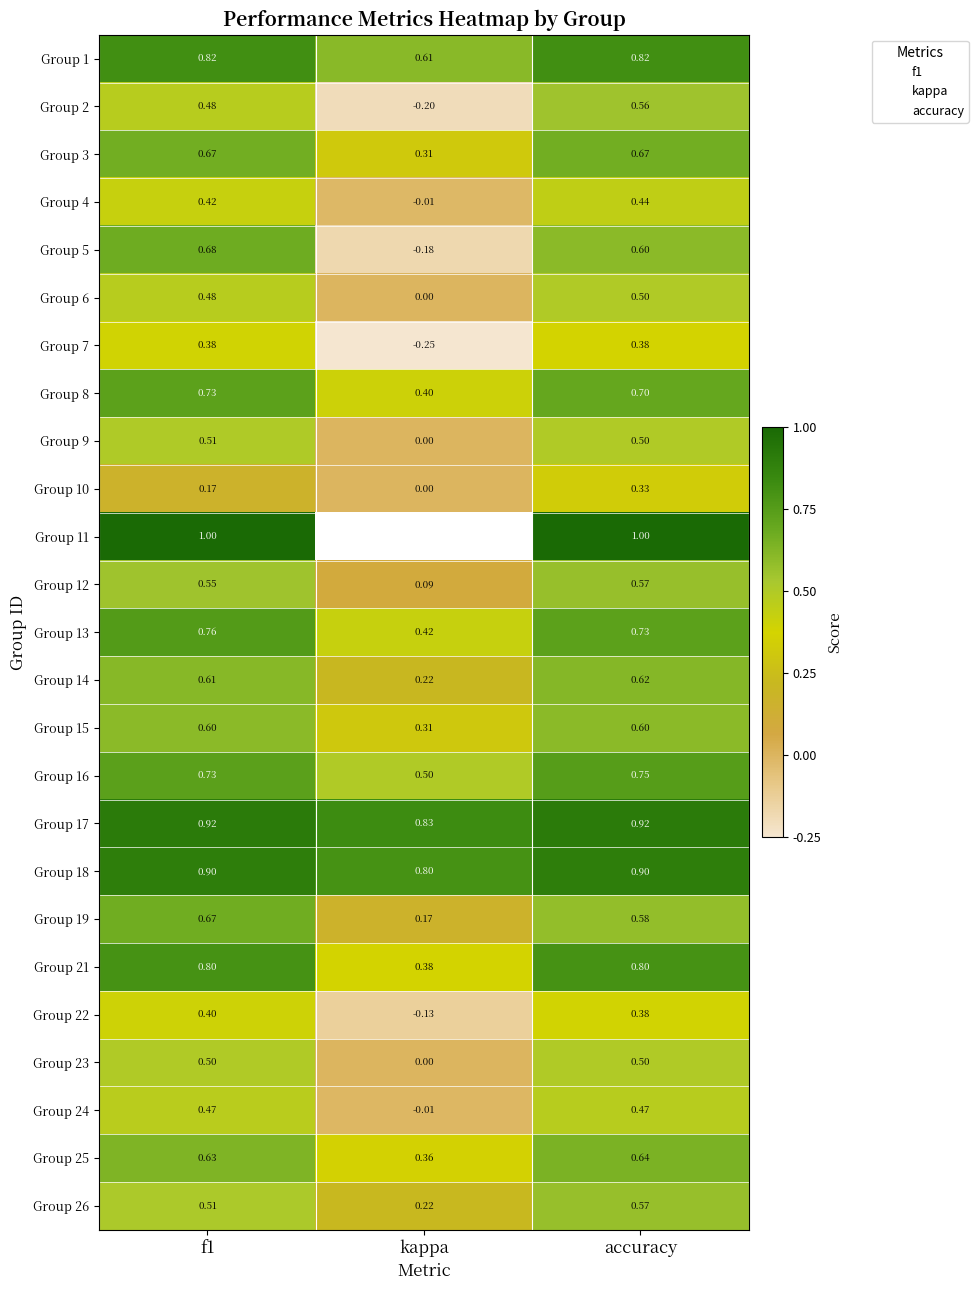

Between accuracy and f1, which is larger?

accuracy